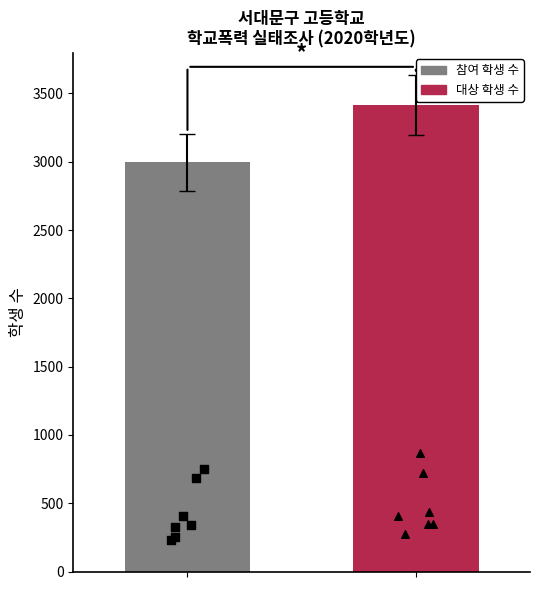

Is the value of 대상 학생 수 (학교별) at 6 greater than the value of 참여 학생 수 (학교별) at 0?

No